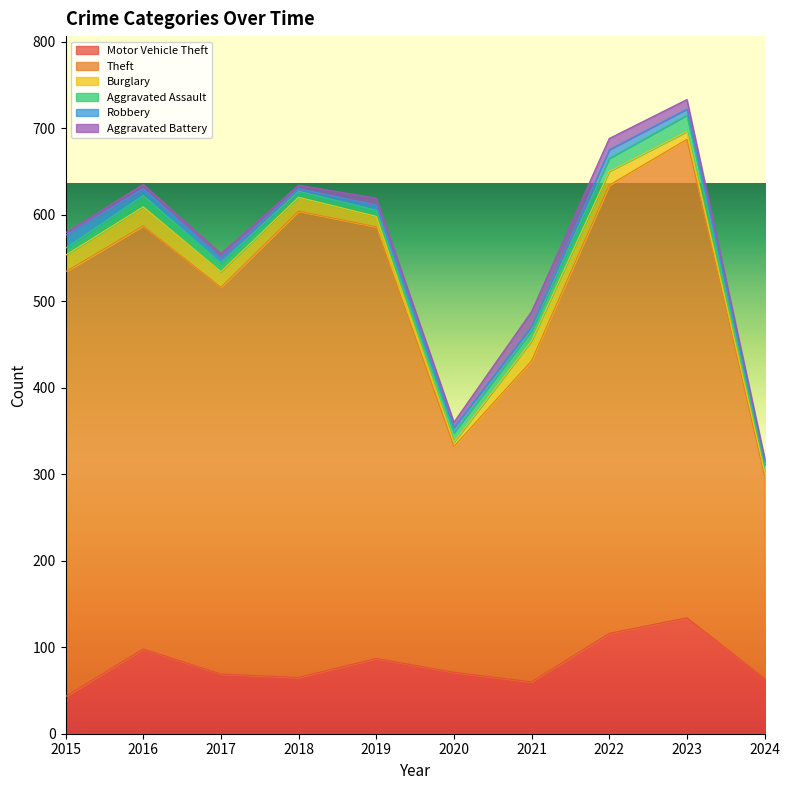

Does the chart have visible grid lines?

No